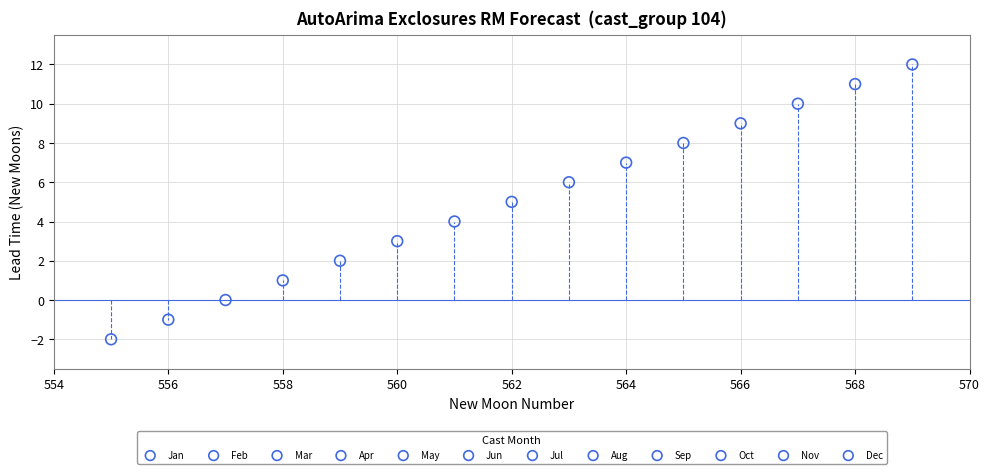

Which series contains the lowest Y value?

Apr